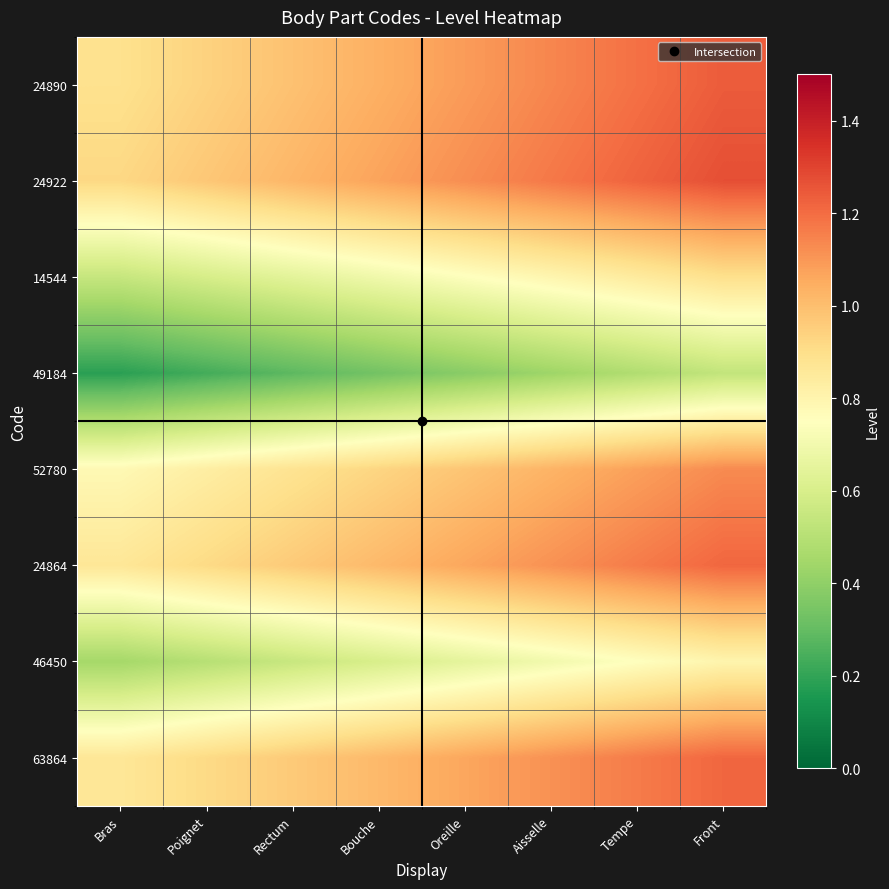

List the series in order of their peak value, highest first.

24922, 24890, 24864, 63864, 52780, 14544, 46450, 49184